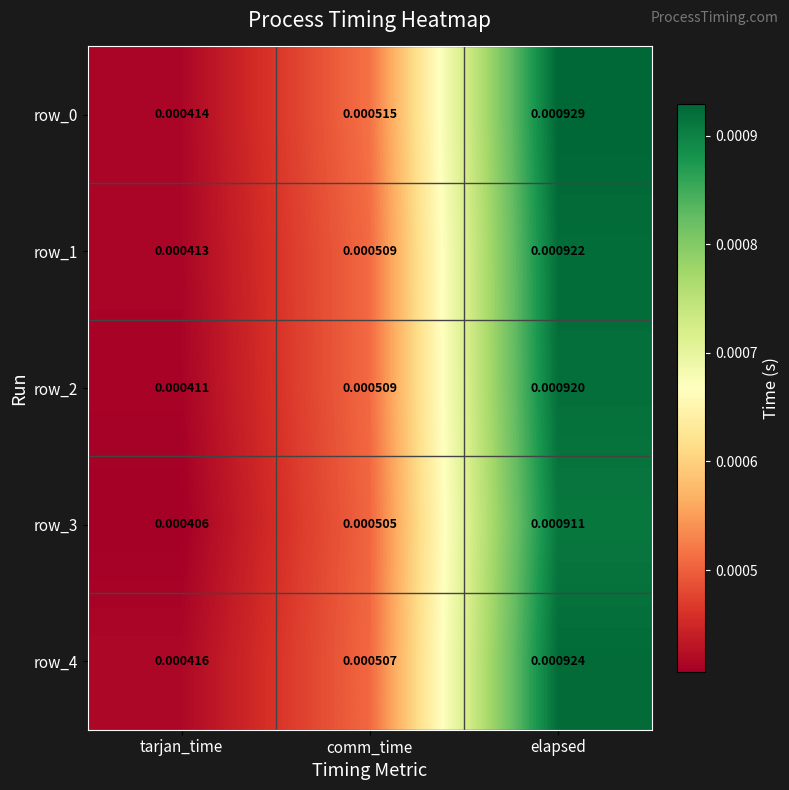

At which category does the chart reach its peak across all series?

elapsed